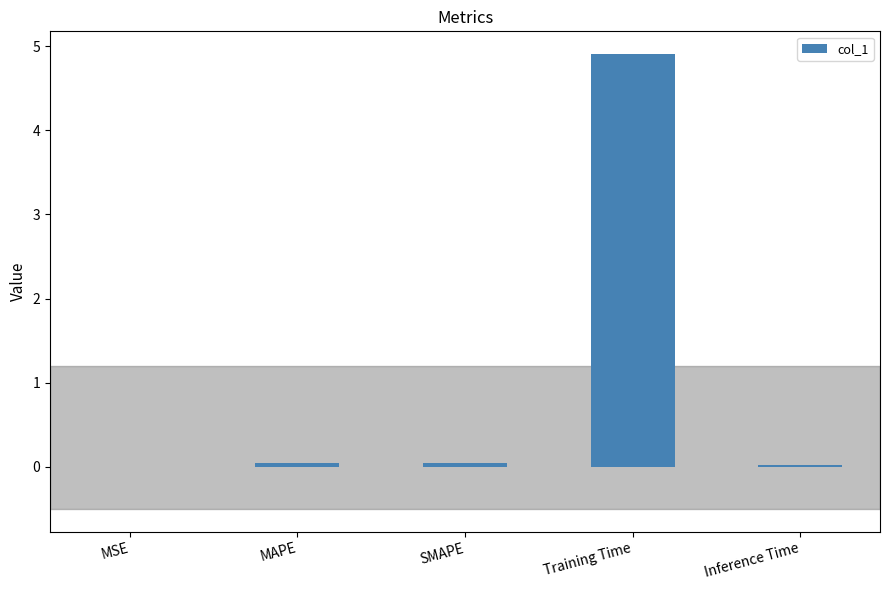

At which category does the chart reach its peak across all series?

Training Time